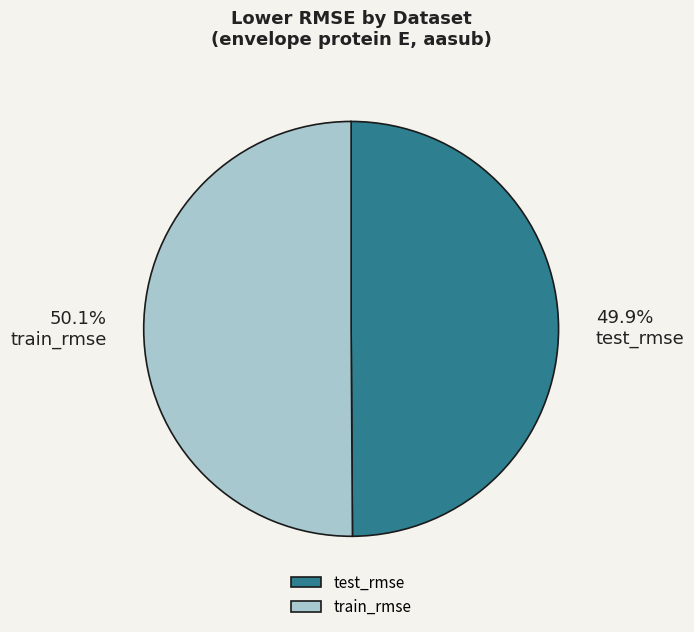

Count the number of slices in the pie.

2